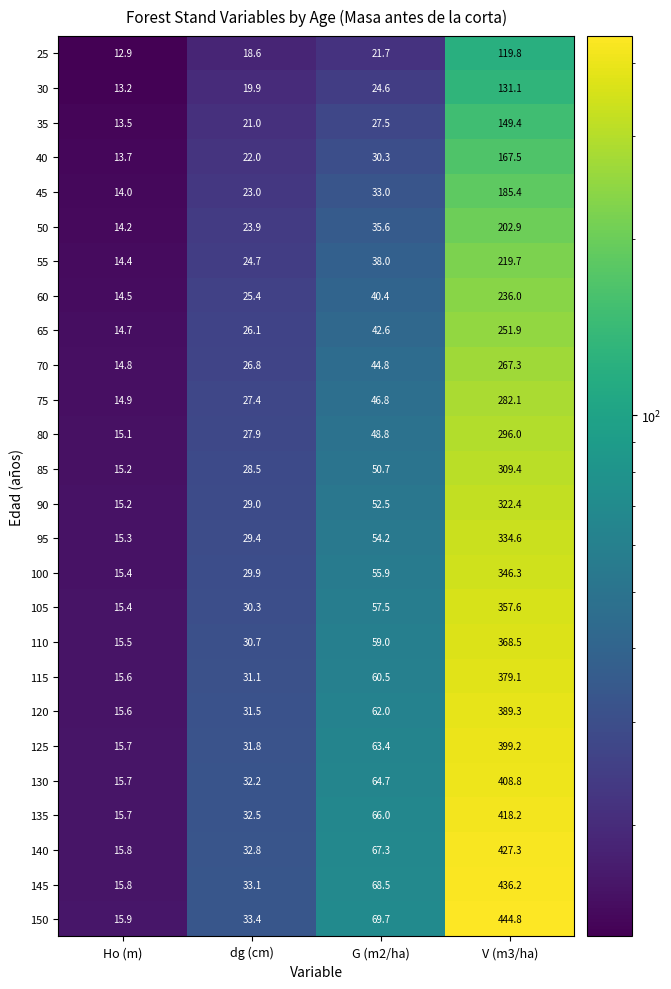

List the labels in order of 55 value, smallest first.

Ho (m), dg (cm), G (m2/ha), V (m3/ha)